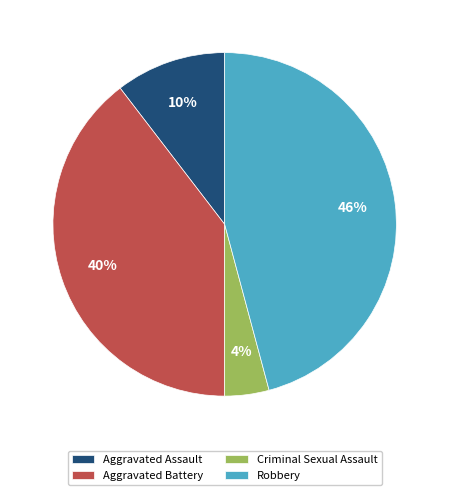

Which slice is the smallest?

Criminal Sexual Assault